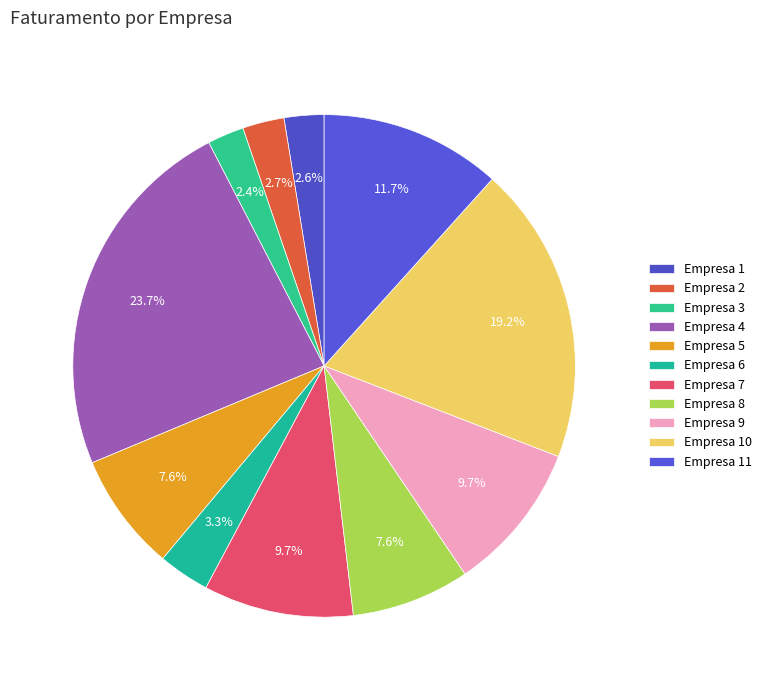

True or false: Empresa 1 accounts for 3% of the total.

True